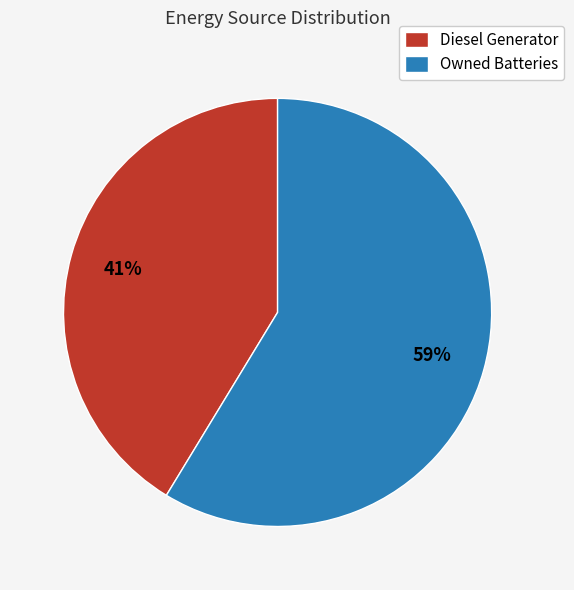

Is there any slice that represents more than half of the pie?

Yes